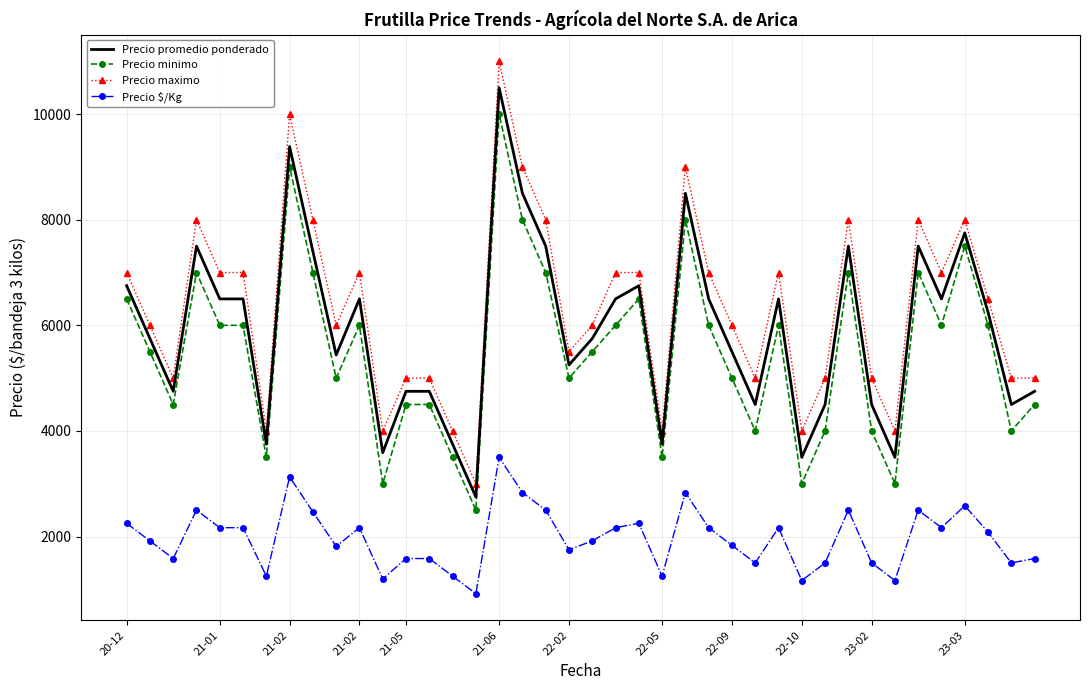

What are all the series names shown in the legend?

Precio promedio ponderado, Precio minimo, Precio maximo, Precio $/Kg